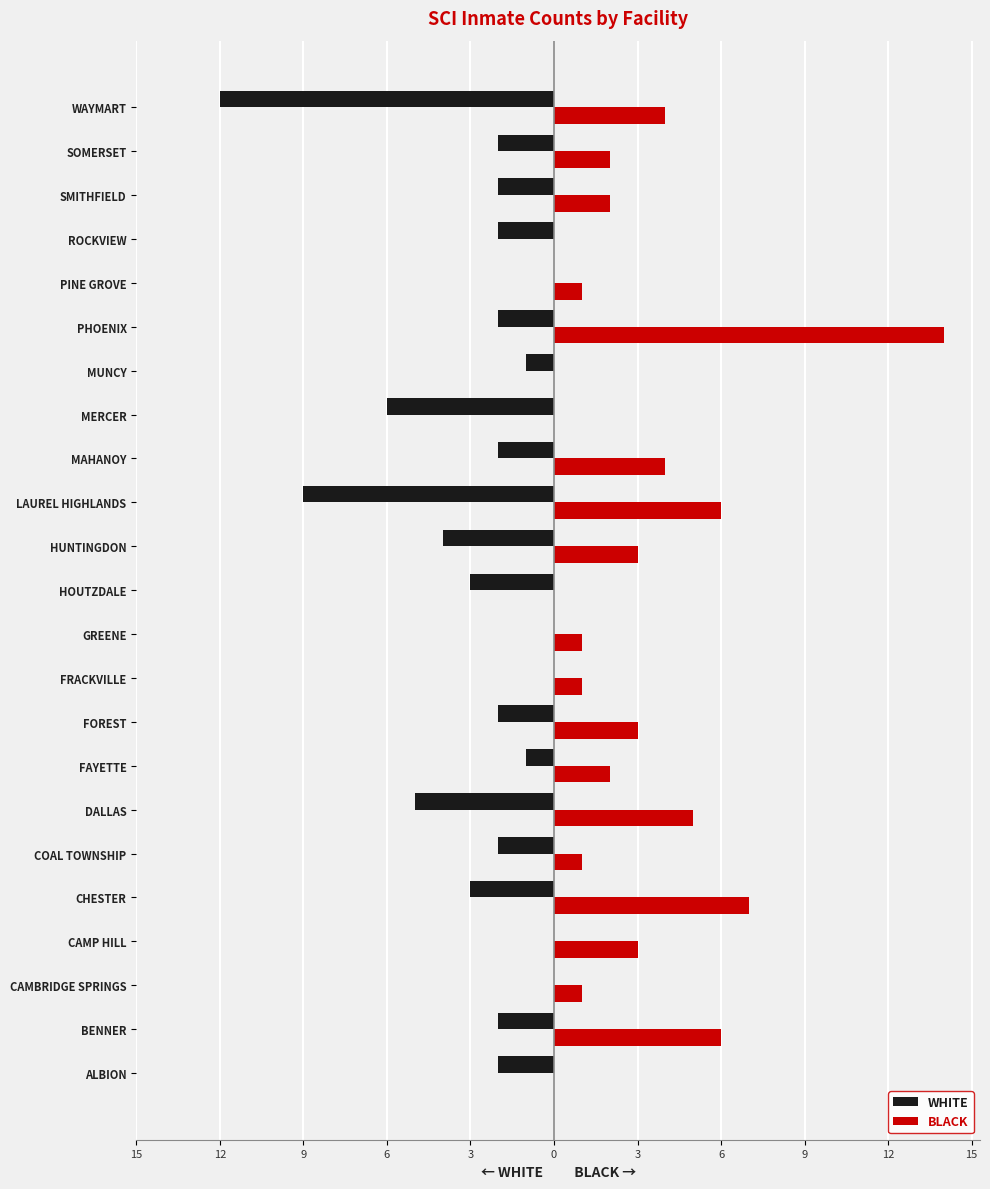

What are all the series names shown in the legend?

WHITE, BLACK